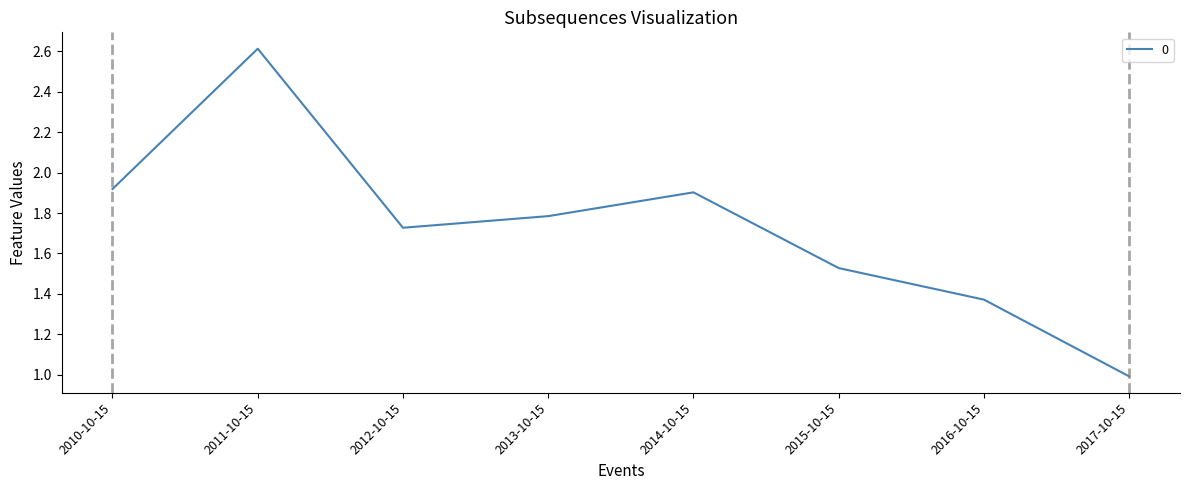

Which category has the lowest value across all series?

2017-10-15